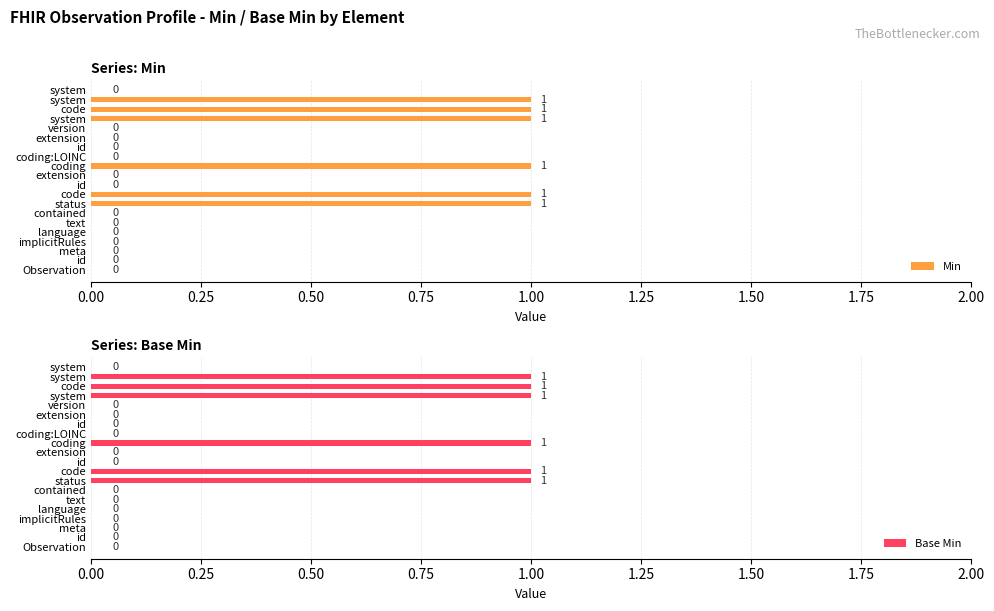

What is the difference between the maximum and second lowest values in the Min series?

1